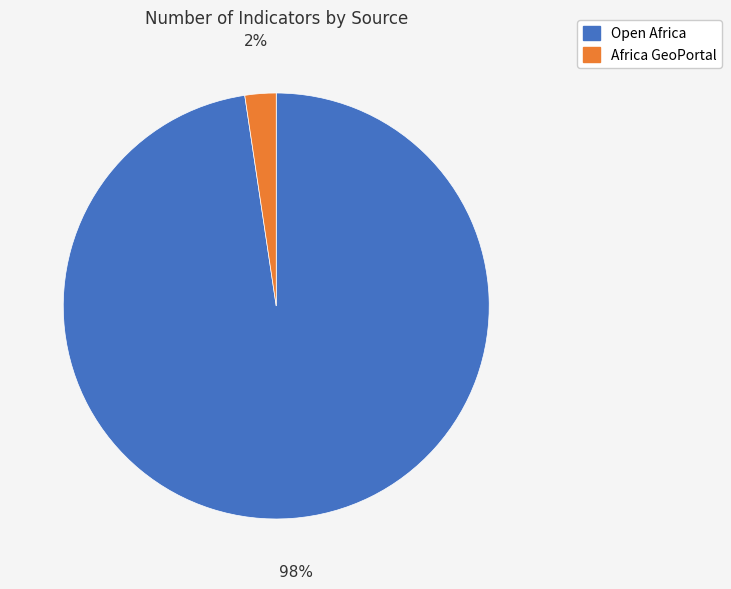

How many slices are in this pie chart?

2